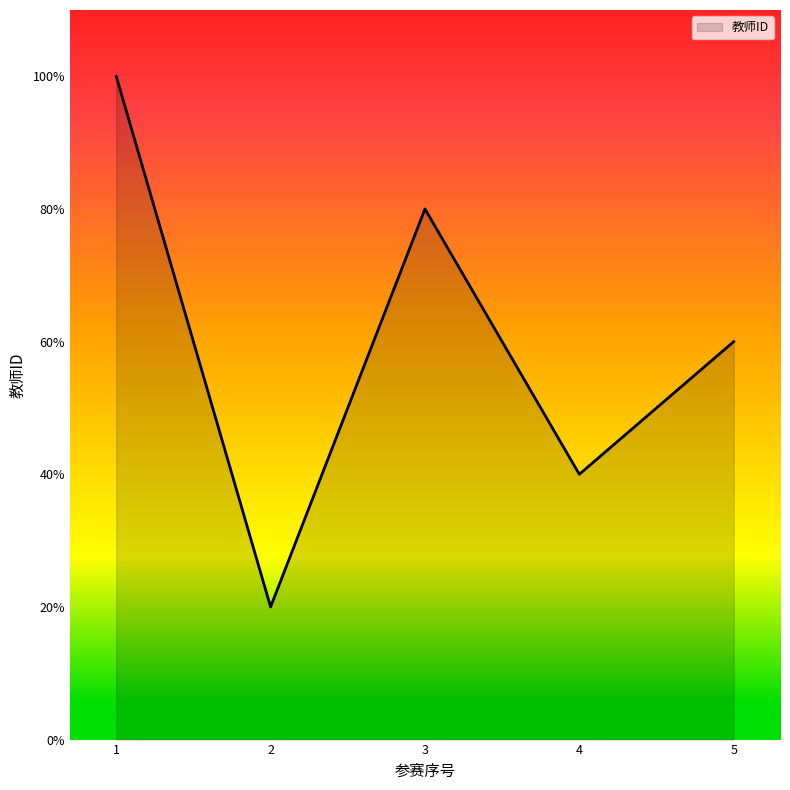

Is it true that the value at 2 is 1?

False